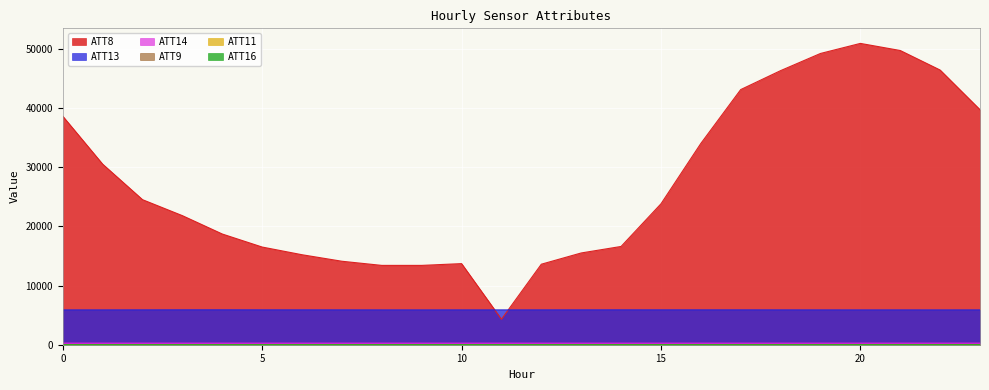

Reading right to left, transcribe all the data shown in this chart.

ATT8: 23=39700.0	22=46400.0	21=49700.0	20=50900.0	19=49200.0	18=46300.0	17=43100.0	16=34000.0	15=23800.0	14=16600.0	13=15500.0	12=13600.0	11=4300.0	10=13700.0	9=13400.0	8=13400.0	7=14100.0	6=15200.0	5=16500.0	4=18700.0	3=21800.0	2=24500.0	1=30500.0	0=38600.0
ATT9: 23=31.9	22=31.4	21=31.3	20=30.6	19=30.1	18=30.4	17=29.6	16=29.5	15=29.8	14=29.3	13=30.4	12=30.0	11=28.2	10=26.5	9=25.6	8=27.2	7=28.3	6=28.7	5=29.4	4=27.6	3=25.9	2=25.4	1=21.2	0=21.6
ATT11: 23=23.6	22=23.4	21=24.1	20=22.4	19=21.8	18=22.4	17=22.5	16=21.8	15=21.5	14=20.7	13=19.9	12=18.3	11=16.6	10=14.9	9=12.8	8=13.9	7=15.1	6=15.0	5=14.3	4=13.3	3=13.1	2=14.5	1=14.8	0=17.2
ATT13: 23=5877.7	22=5875.7	21=5877.1	20=5875.8	19=5877.2	18=5880.7	17=5884.6	16=5885.2	15=5885.9	14=5888.5	13=5884.2	12=5880.5	11=5878.7	10=5878.1	9=5874.5	8=5876.4	7=5880.7	6=5883.7	5=5886.4	4=5892.1	3=5891.1	2=5884.1	1=5879.1	0=5876.9
ATT14: 23=268.3	22=267.8	21=267.4	20=266.9	19=266.8	18=266.0	17=266.2	16=266.0	15=265.9	14=266.0	13=265.9	12=265.9	11=266.5	10=266.8	9=267.2	8=267.6	7=267.8	6=267.9	5=268.0	4=268.3	3=268.2	2=267.8	1=267.5	0=267.2
ATT16: 23=5.9	22=5.2	21=5.1	20=4.7	19=4.1	18=4.3	17=5.1	16=5.8	15=6.1	14=5.9	13=6.3	12=6.6	11=7.3	10=7.3	9=6.5	8=6.3	7=5.4	6=5.0	5=4.6	4=3.7	3=3.3	2=3.6	1=4.8	0=5.0